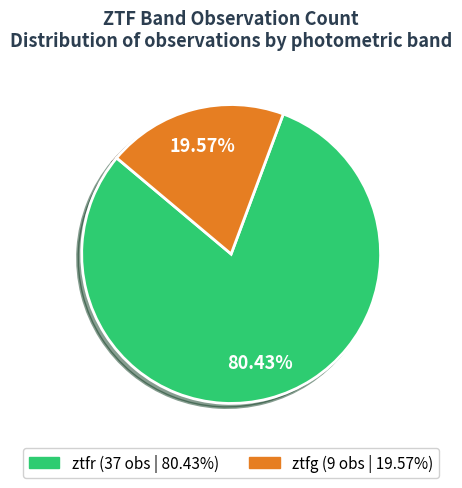

What percentage do ztfr and ztfg together represent?

100.0%